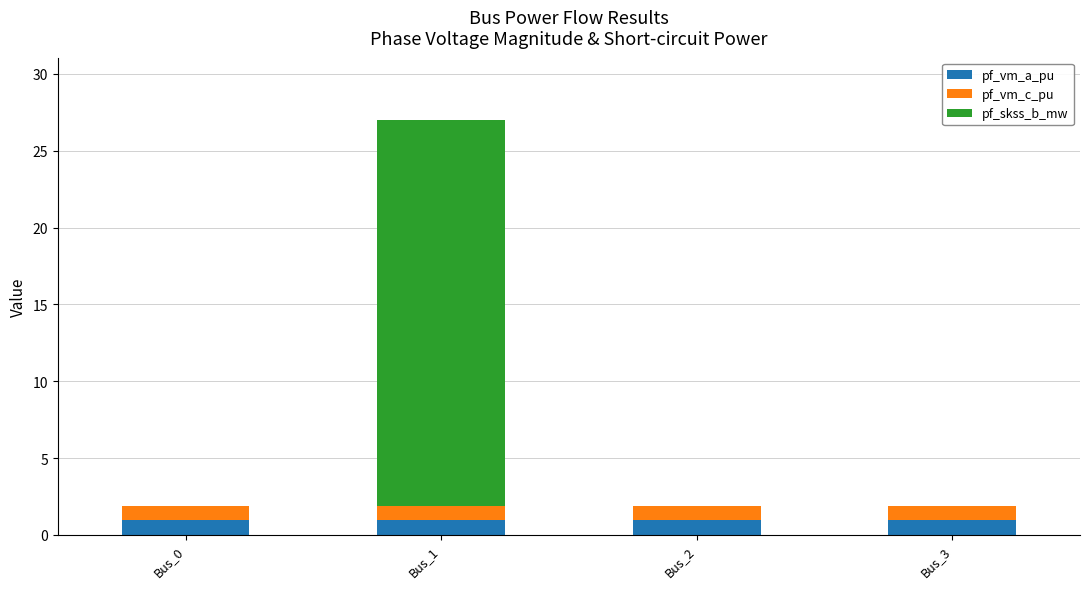

What is the total value across all series at Bus_2?

1.9